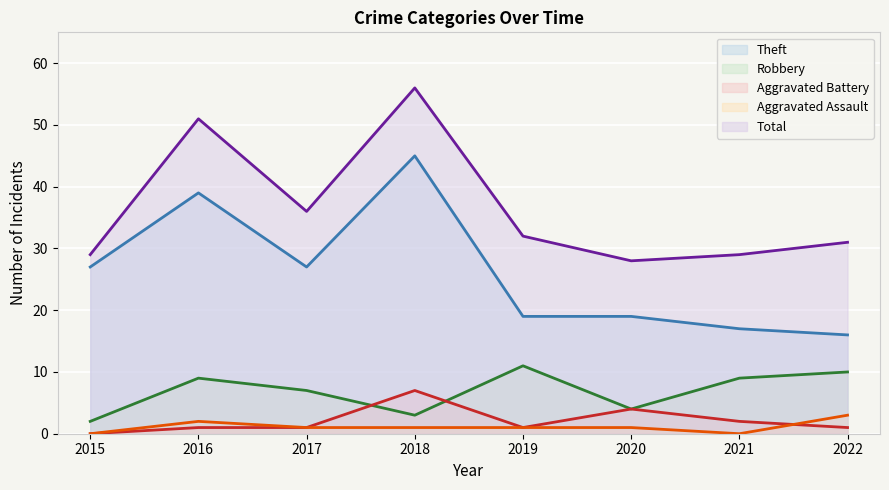

Reading left to right, transcribe all the data shown in this chart.

Theft: 27	39	27	45	19	19	17	16
Robbery: 2	9	7	3	11	4	9	10
Aggravated Battery: 0	1	1	7	1	4	2	1
Aggravated Assault: 0	2	1	1	1	1	0	3
Total: 29	51	36	56	32	28	29	31